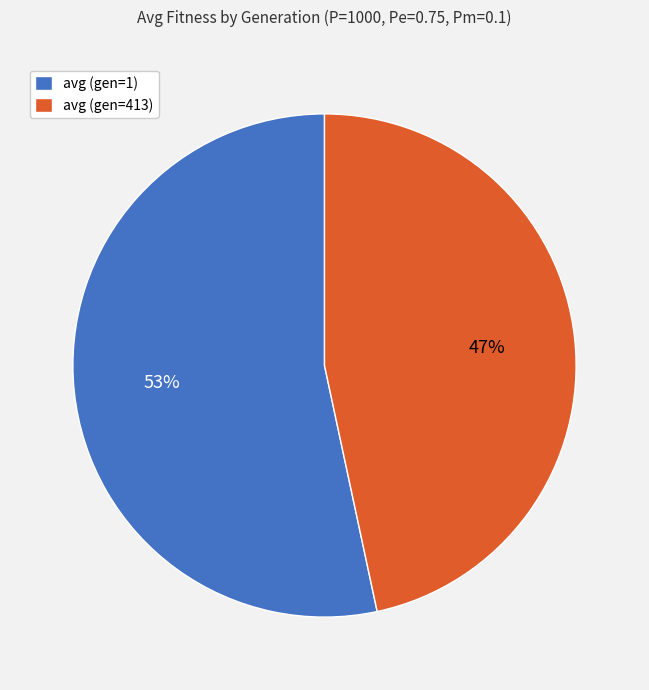

How many slices are in this pie chart?

2